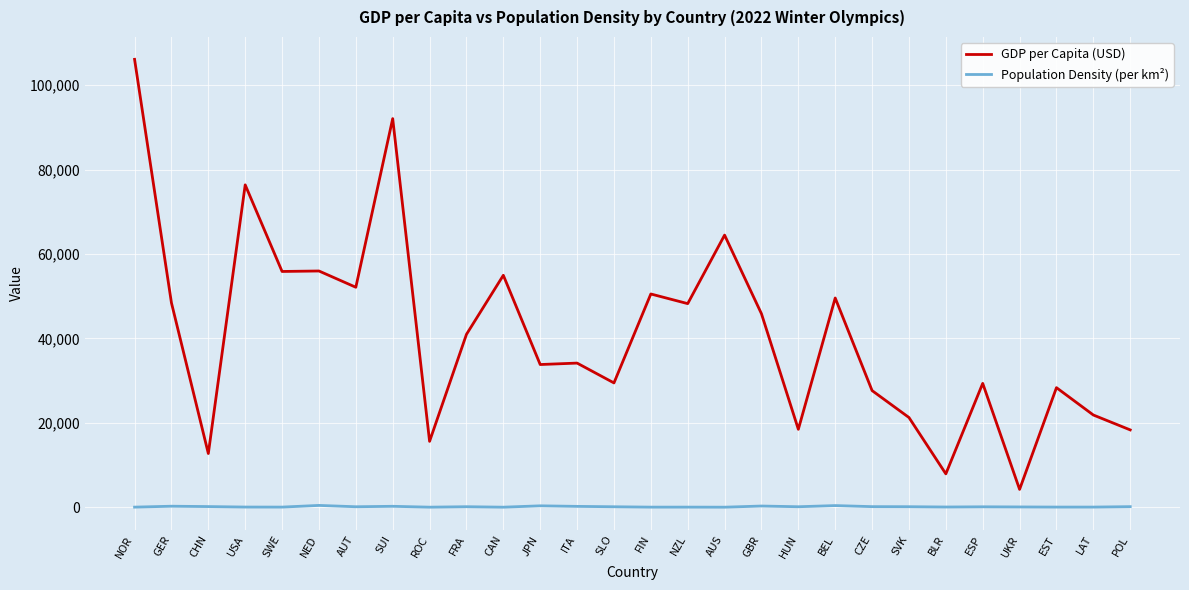

True or false: GDP per Capita (USD) and Population Density (per km²) intersect in this chart.

False